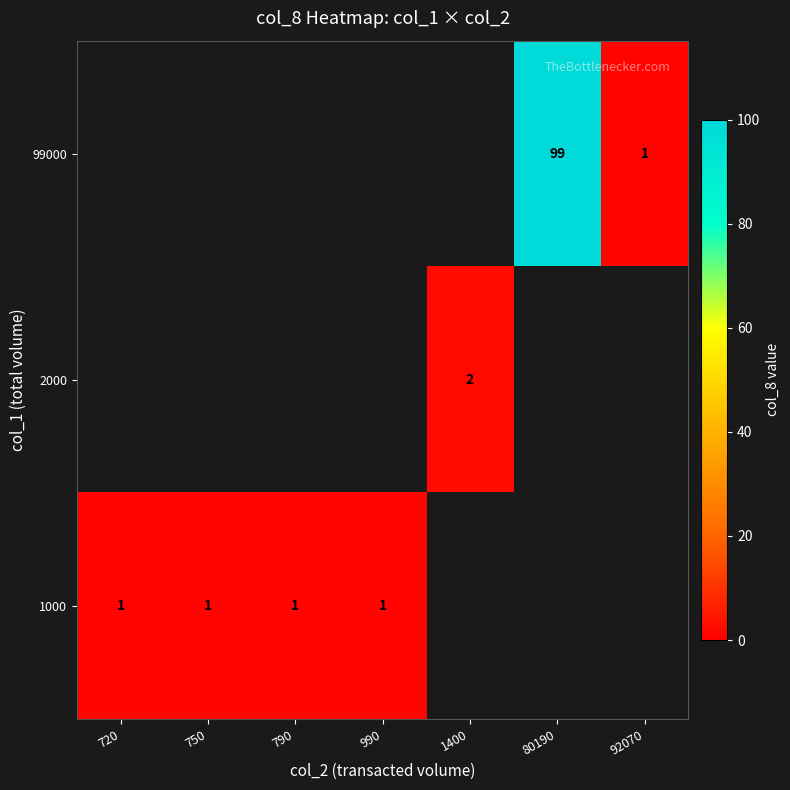

The 2000 series shows 3 at 1400. True or false?

False